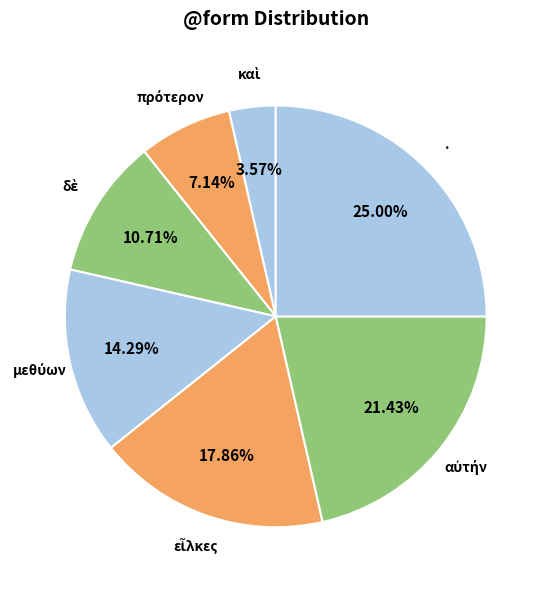

How many segments does this pie chart have?

7